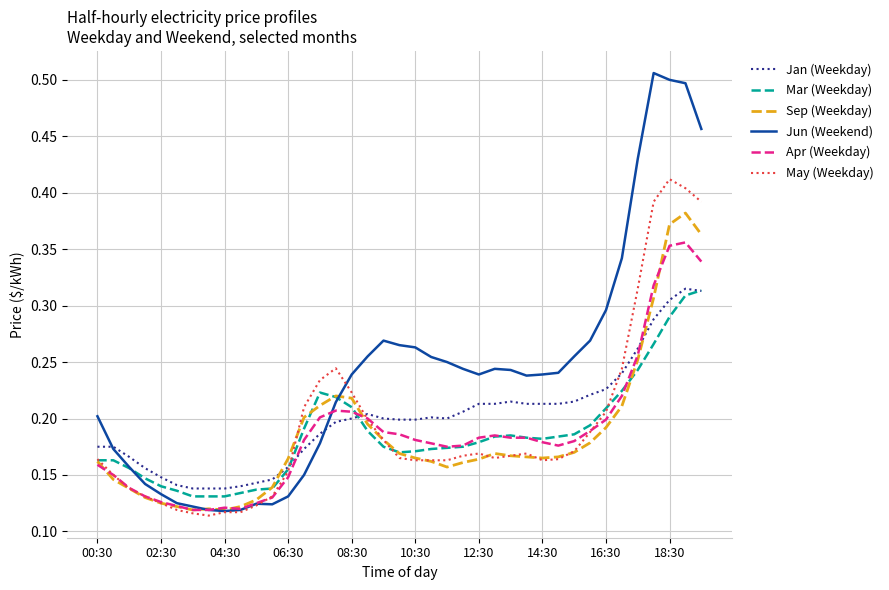

Which series has the largest total across all categories?

Jun (Weekend)